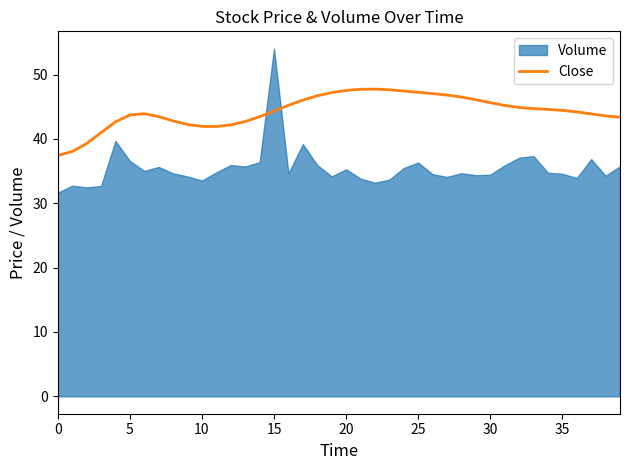

At which label is the value closest to 42?

10